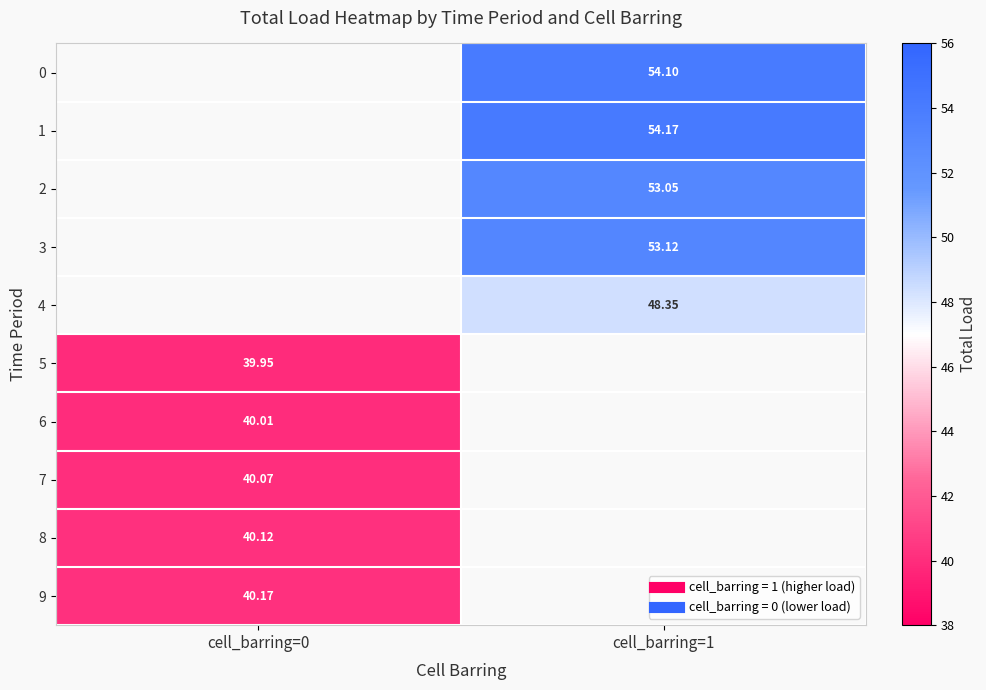

How many values in 6 are above zero?

1